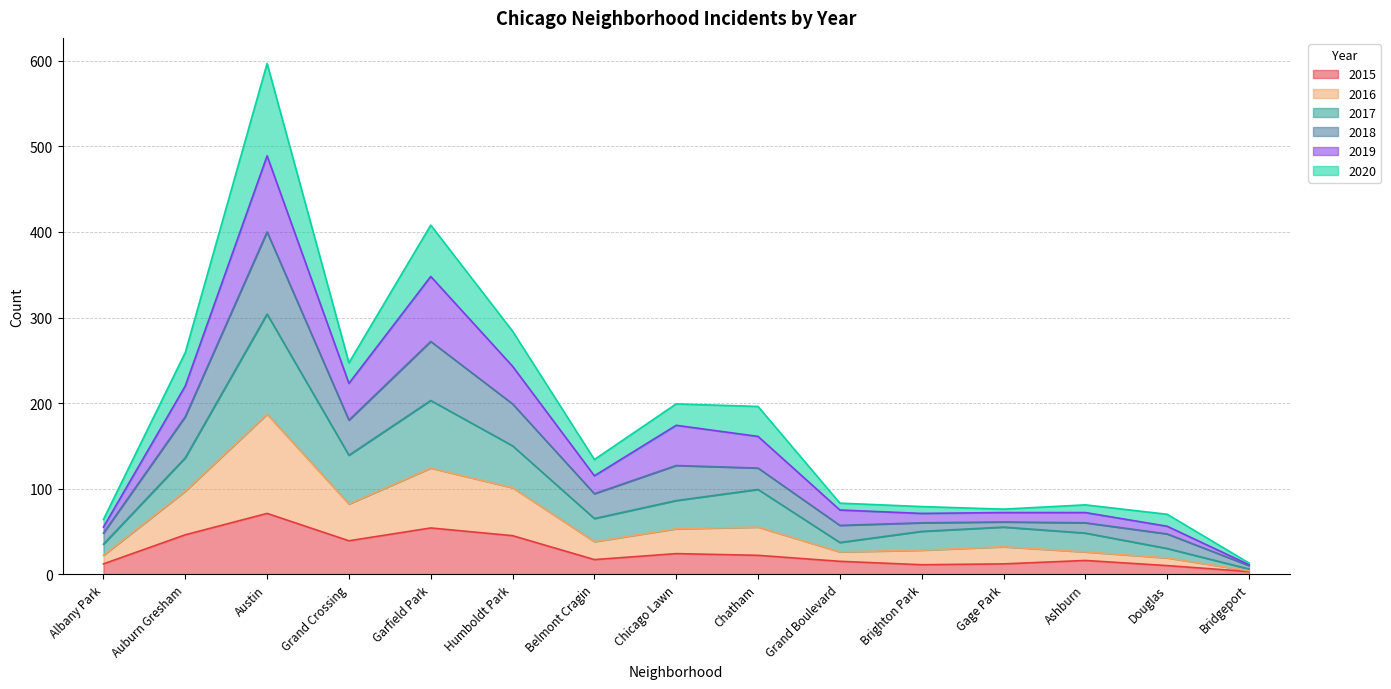

Is the value of 2016 at Gage Park greater than the value of 2015 at Belmont Cragin?

Yes